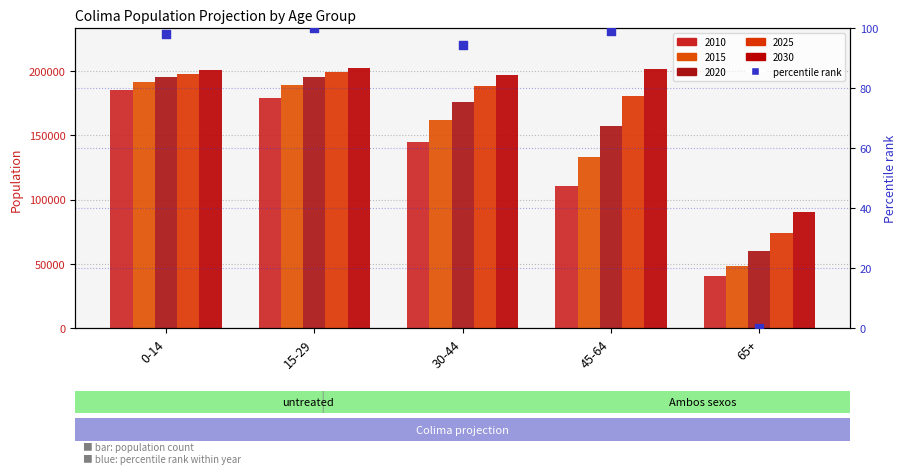

What is the change in value from 15-29 to 30-44?

-5.5